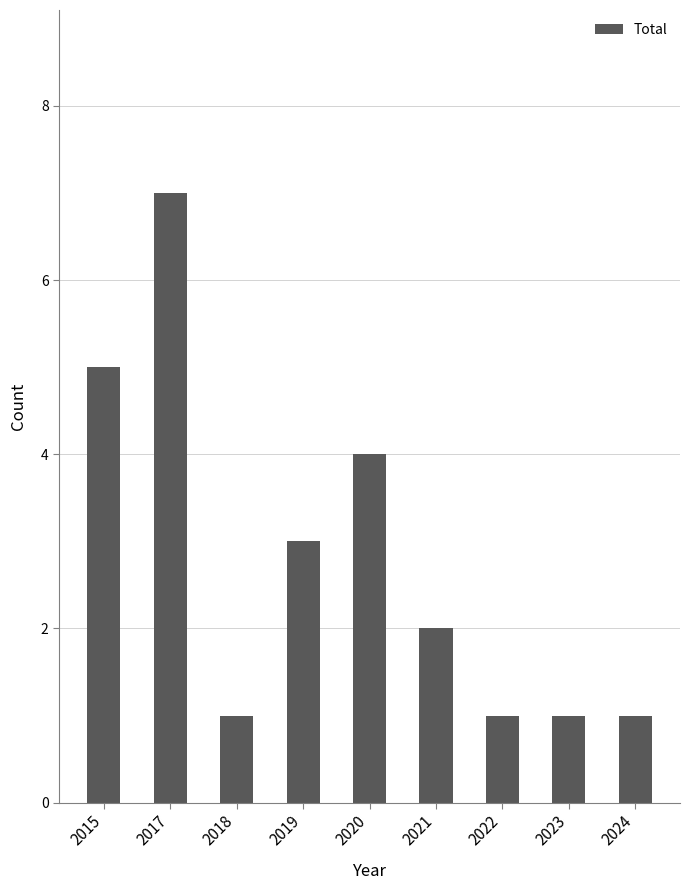

Read the value at 2020.

4